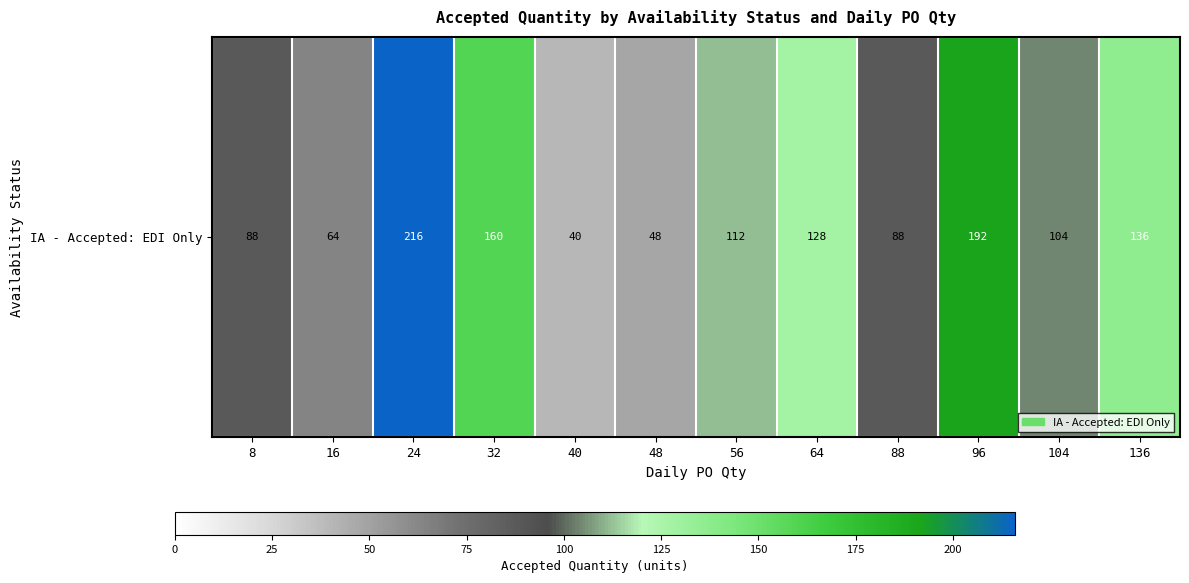

What is the change in value from 104 to 136?

+32